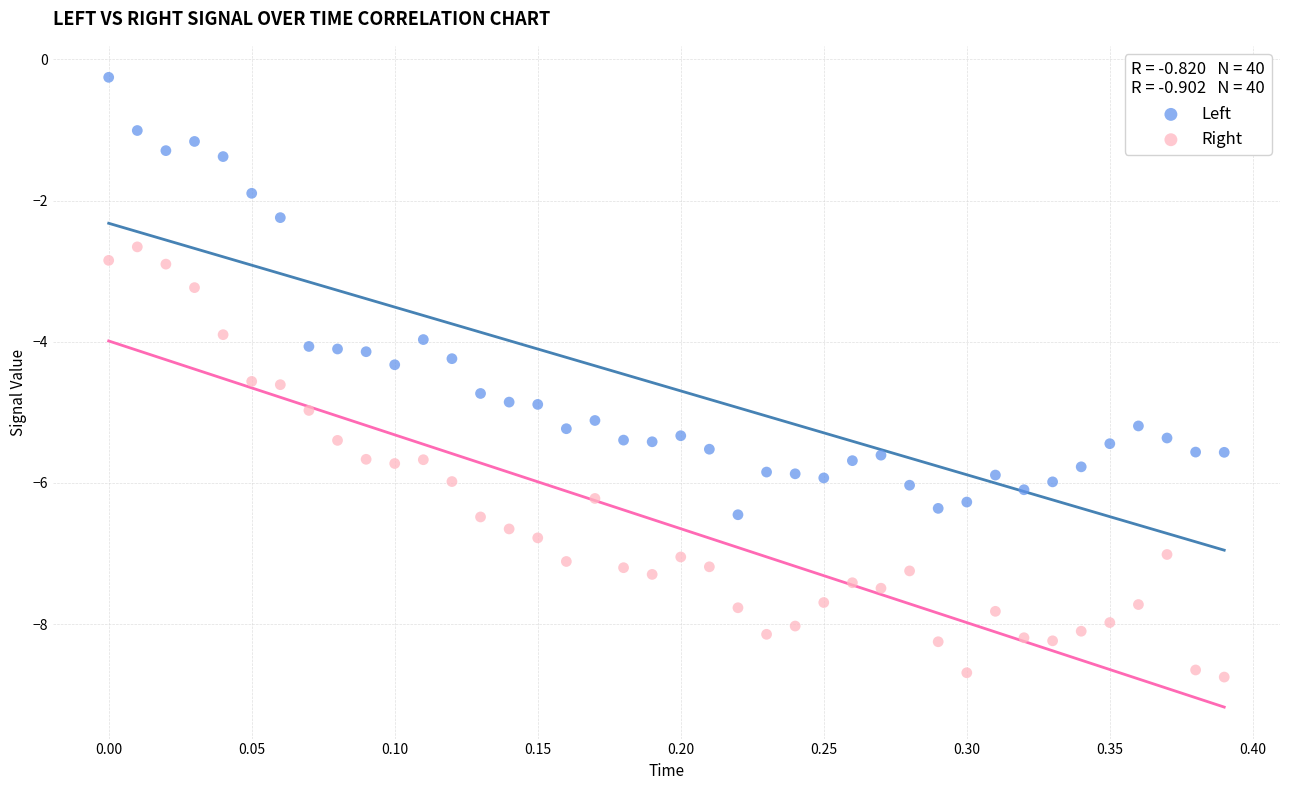

What is the X range (max minus min) for the scatter plot?

0.4